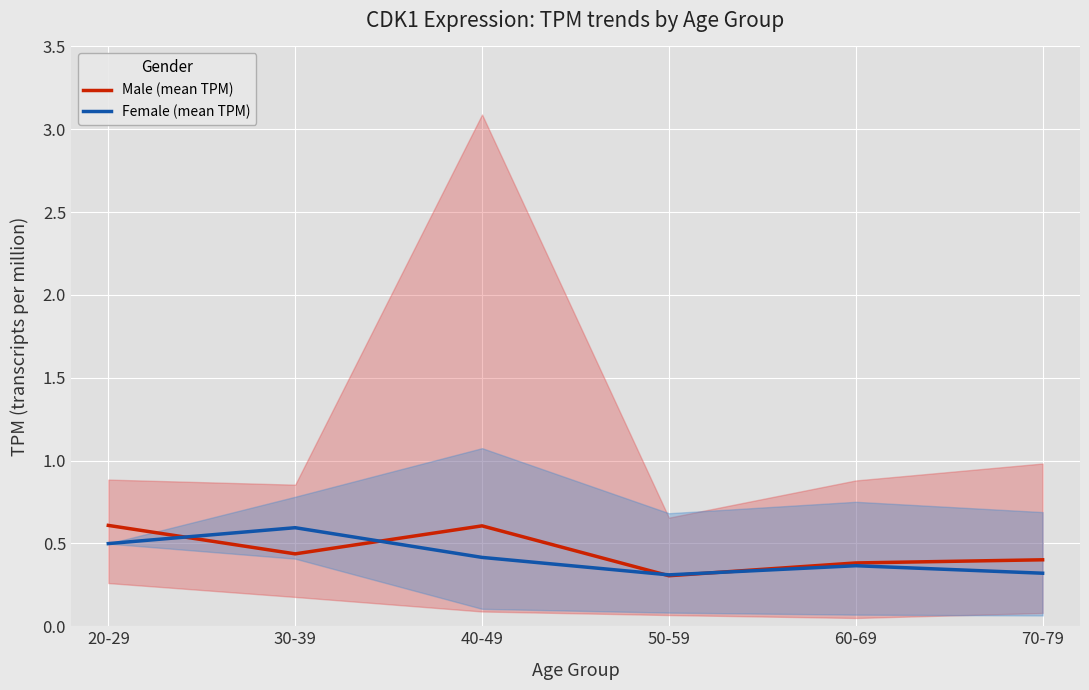

True or false: Male (mean TPM) and Female (mean TPM) cross at least once.

True